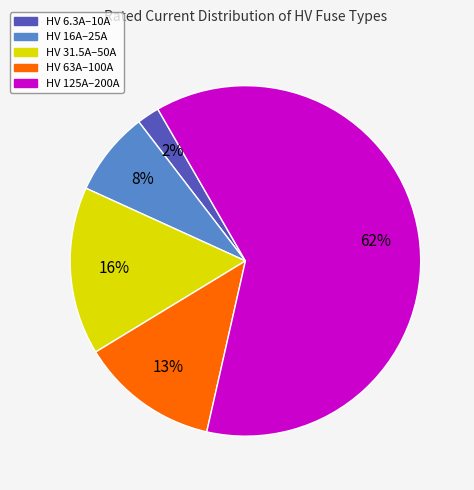

To the nearest percent, what is the average slice percentage?

20%